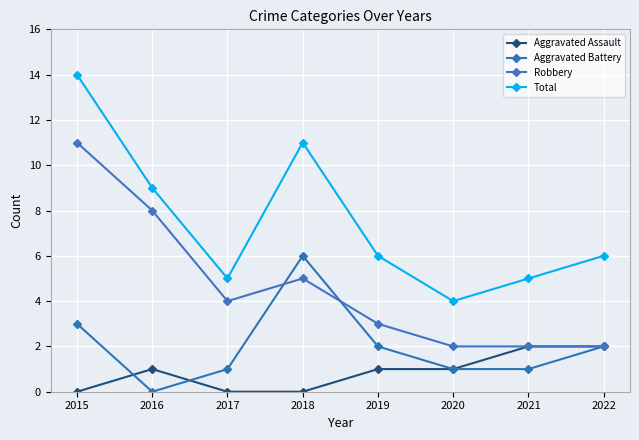

How many data points in Aggravated Battery are less than 2?

4